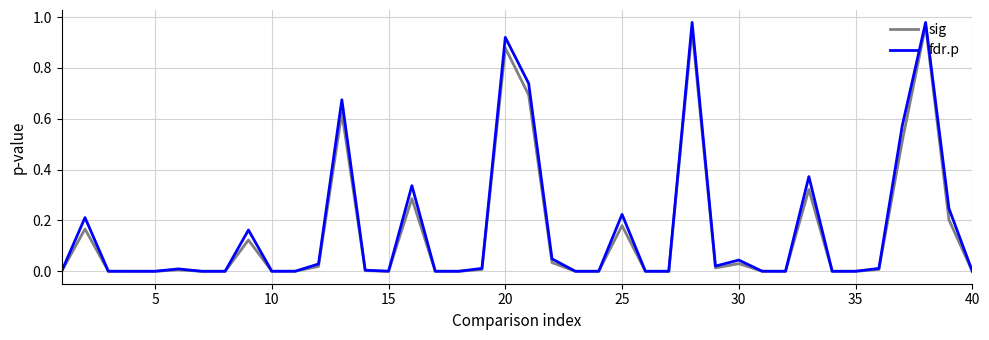

In fdr.p, how many points are higher than both neighbors (excluding endpoints)?

11